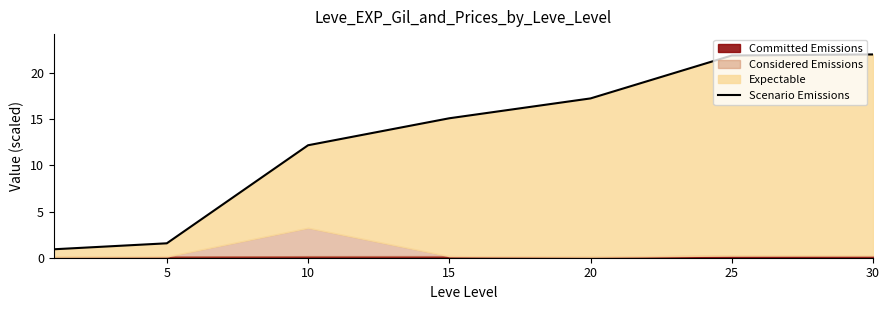

True or false: there are more than 1 points higher than both neighbors.

False